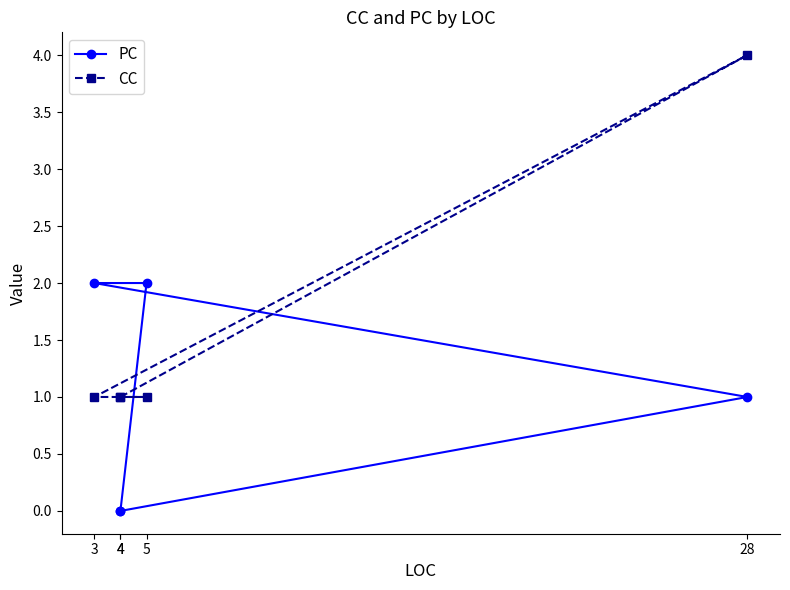

What are all the series names shown in the legend?

PC, CC